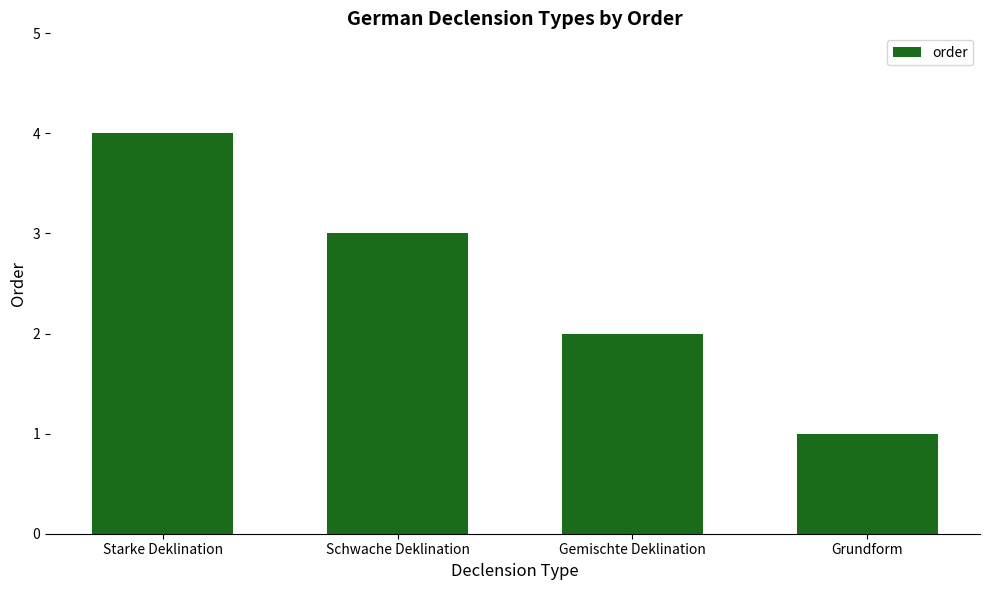

Which category has the lowest value across all series?

Grundform